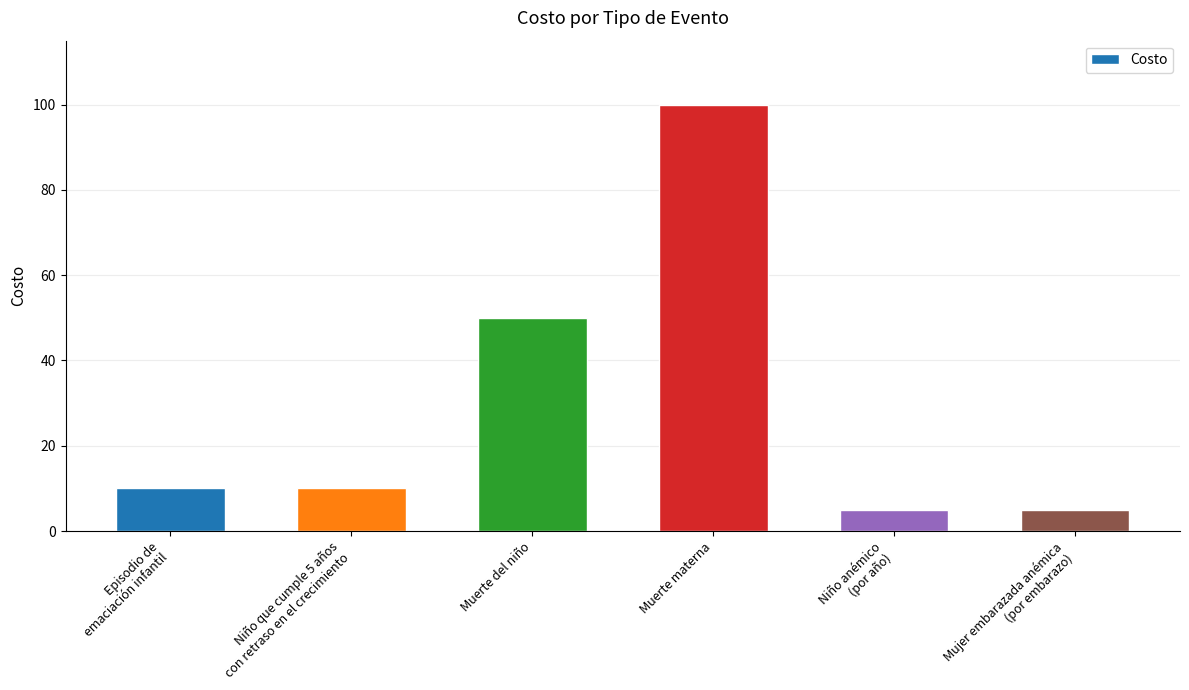

How many data points does each series have?

6